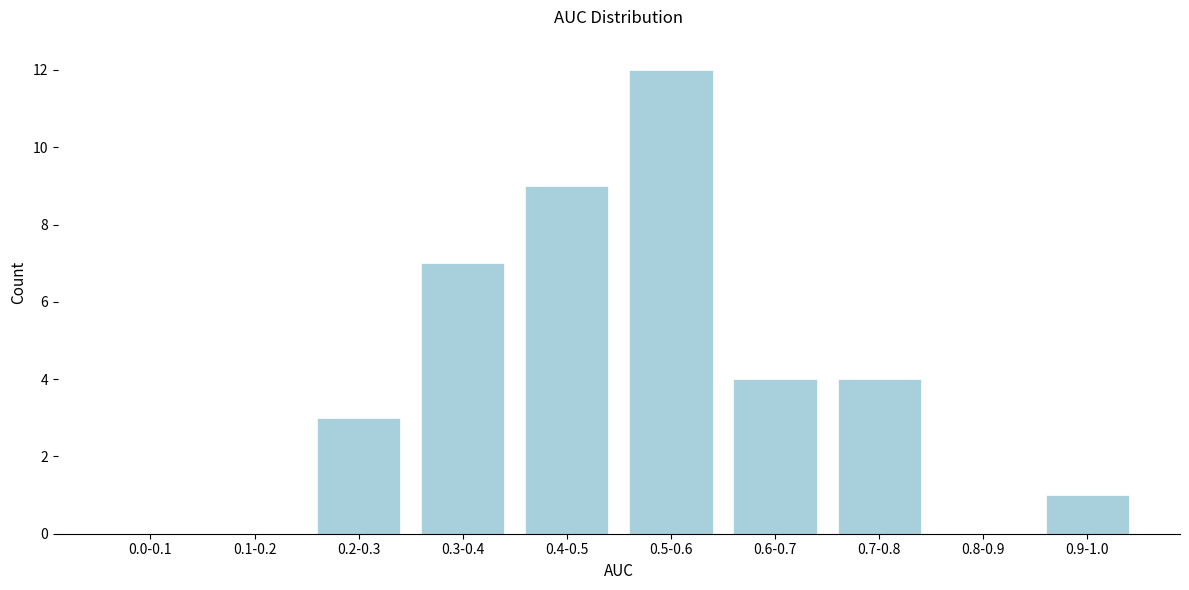

Reading left to right, extract all data points from this chart.

0.0-0.1=0	0.1-0.2=0	0.2-0.3=3	0.3-0.4=7	0.4-0.5=9	0.5-0.6=12	0.6-0.7=4	0.7-0.8=4	0.8-0.9=0	0.9-1.0=1